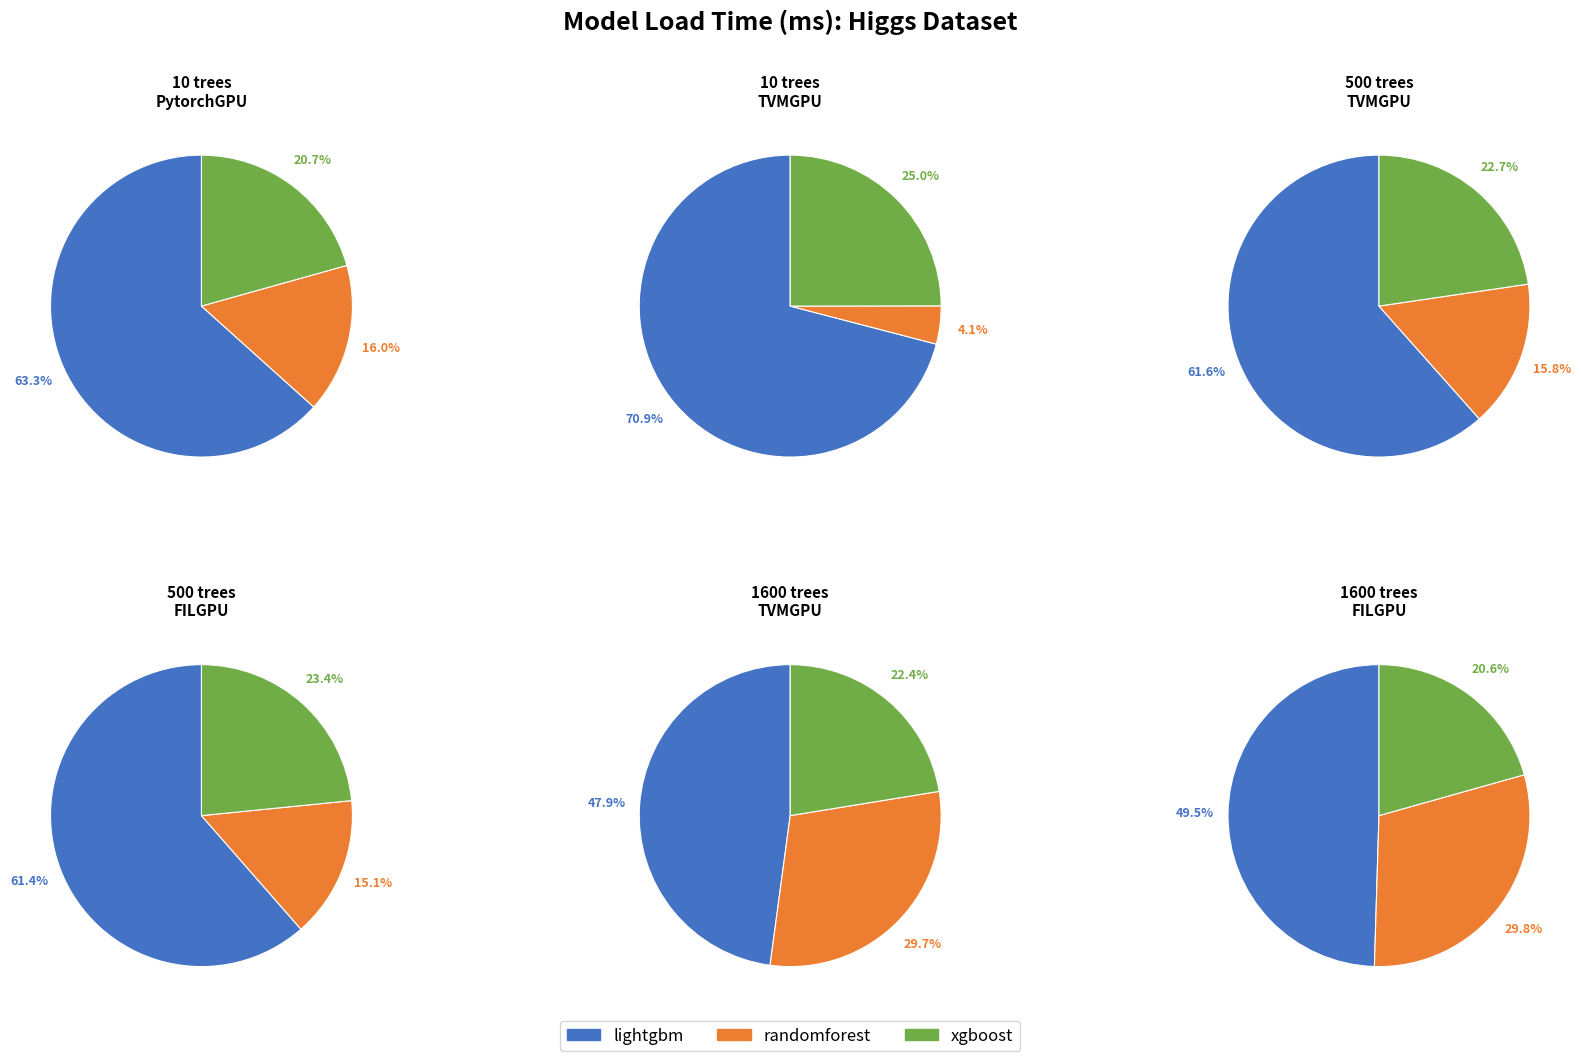

Do 2 and 4 together represent more than half of the pie?

No